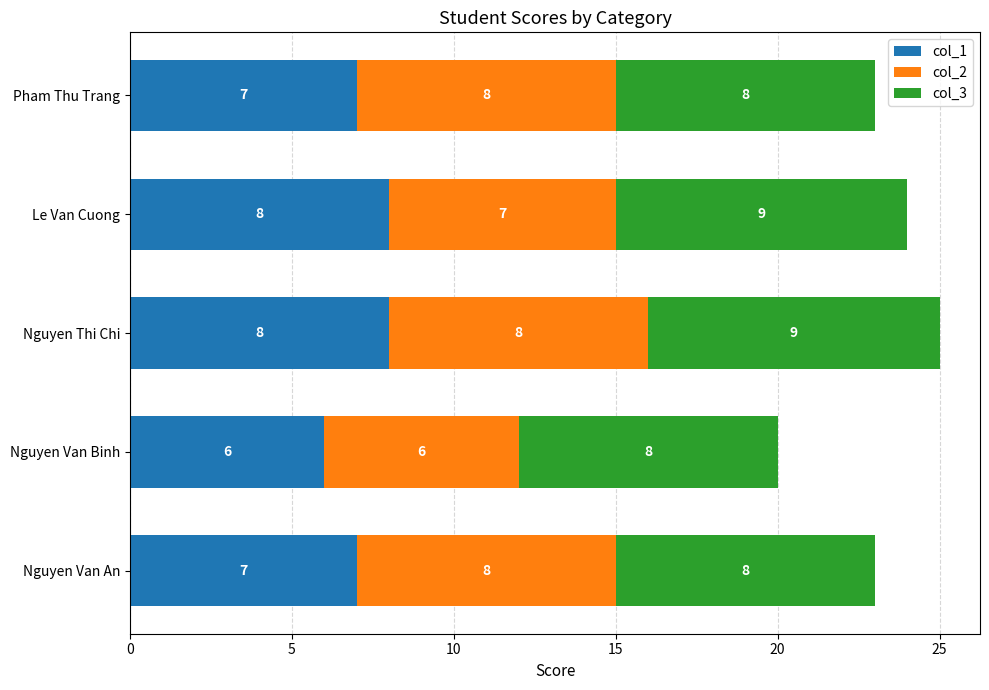

What is the sum of the col_1 values at Nguyen Van Binh and Nguyen Van An?

13